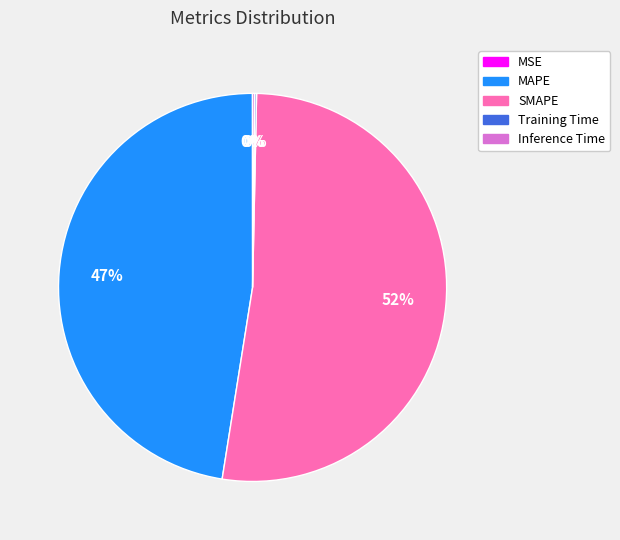

True or false: SMAPE accounts for 52% of the total.

True